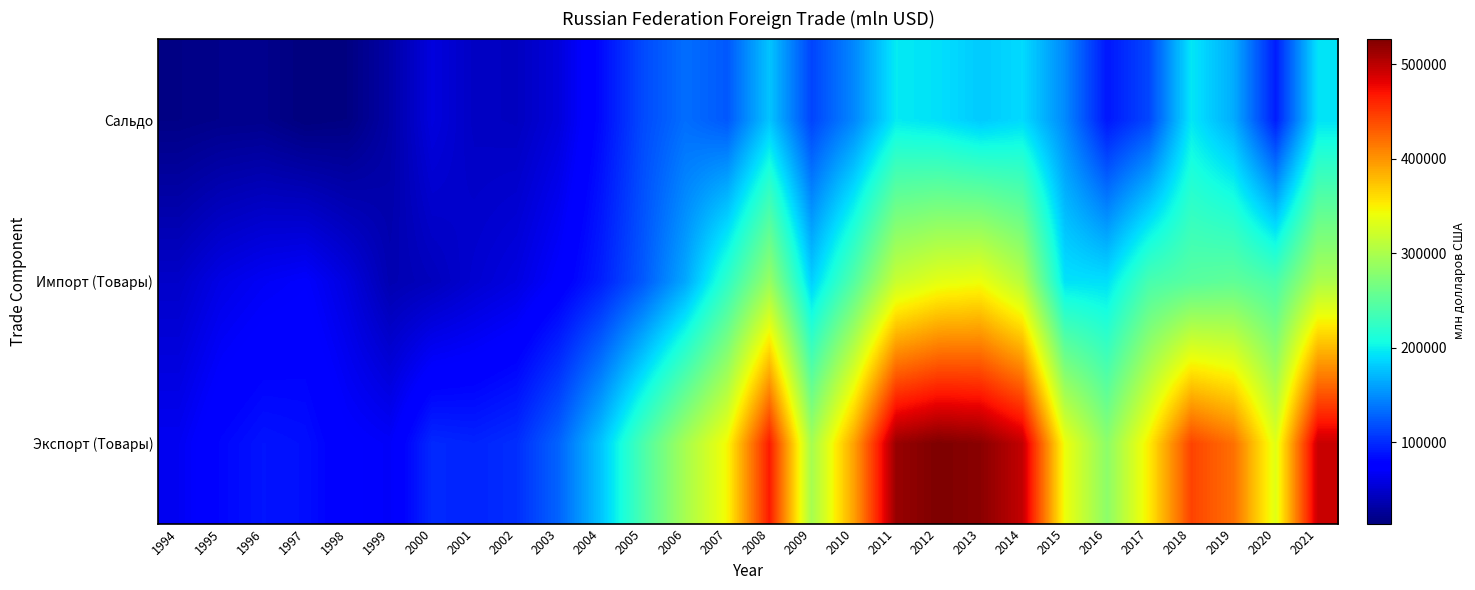

List the series in order of their overall mean, highest first.

Экспорт (Товары), Импорт (Товары), Сальдо